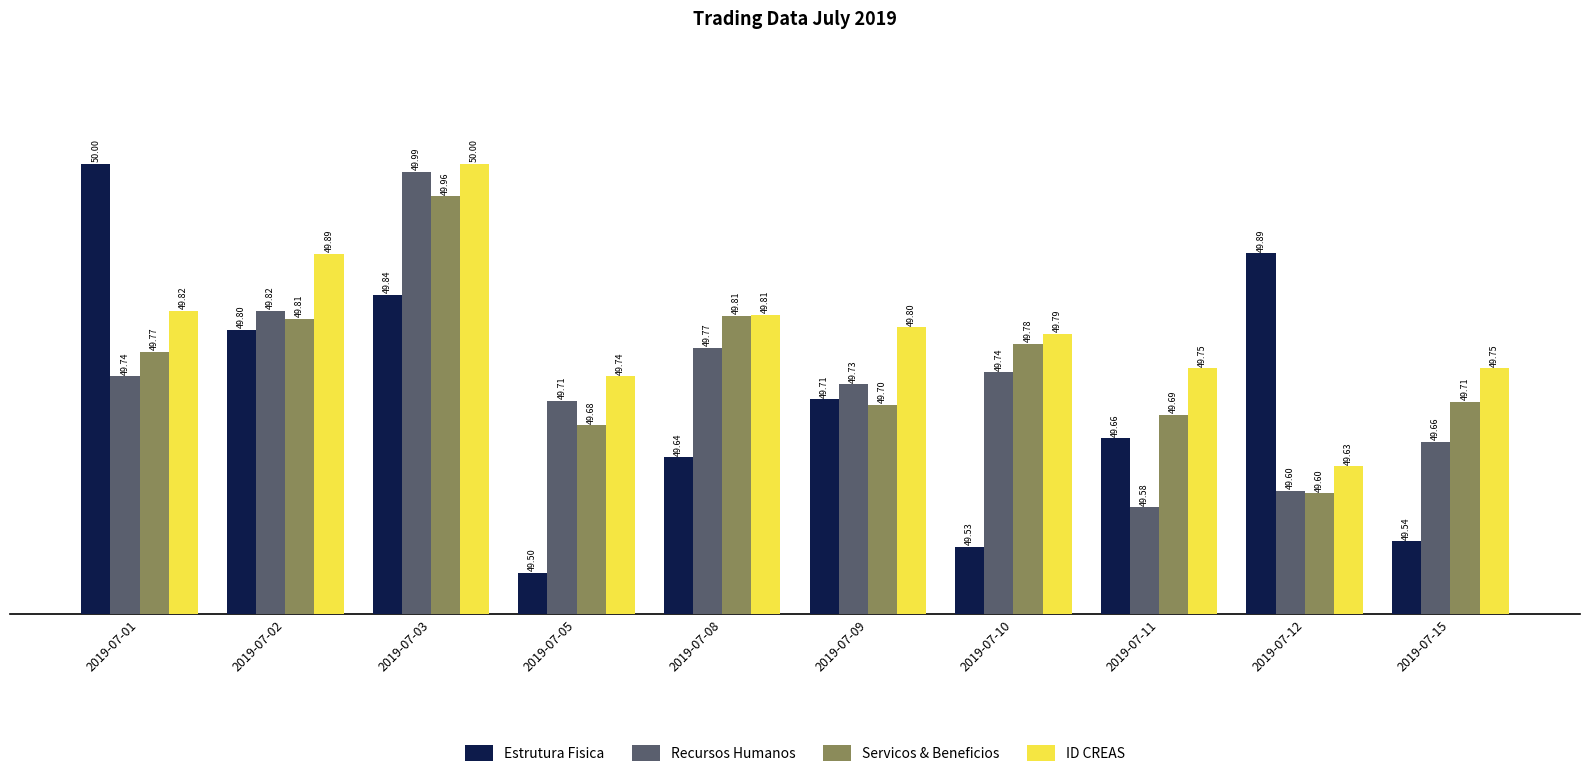

How many groups of bars are there?

10